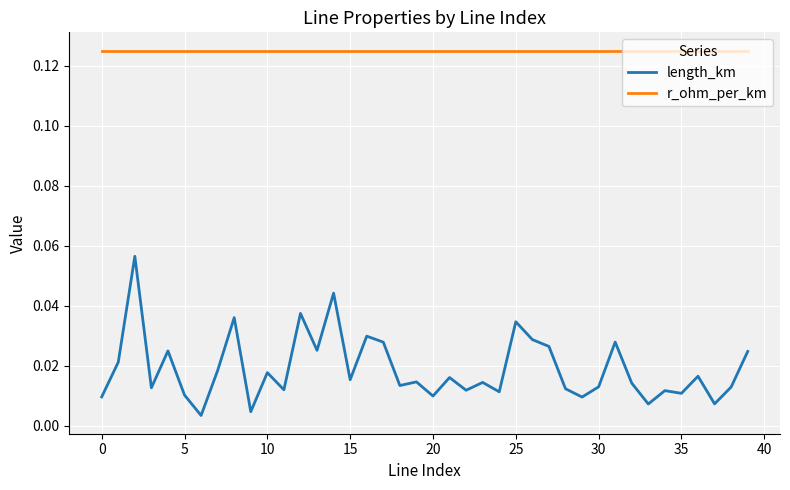

List the series in order of their peak value, highest first.

r_ohm_per_km, length_km